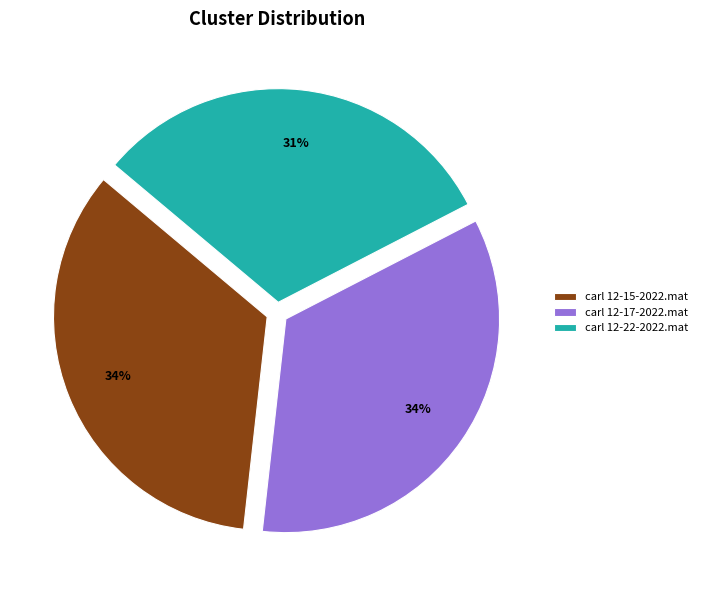

To the nearest percent, what percentage of the pie is carl 12-17-2022.mat?

34%